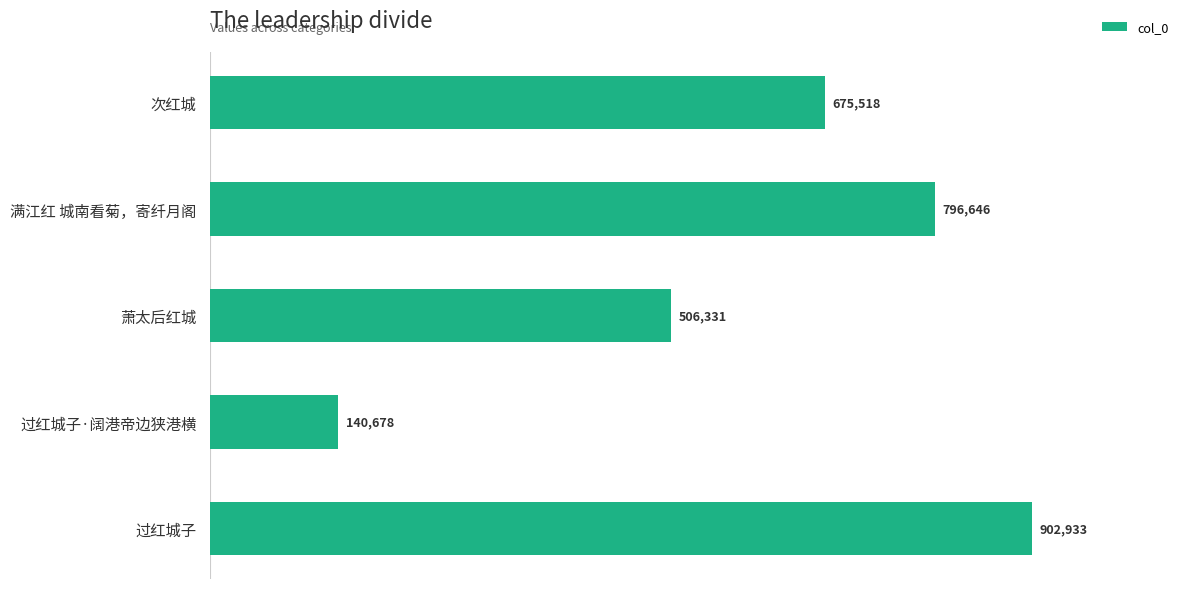

What is the minimum value shown in the chart?

140678